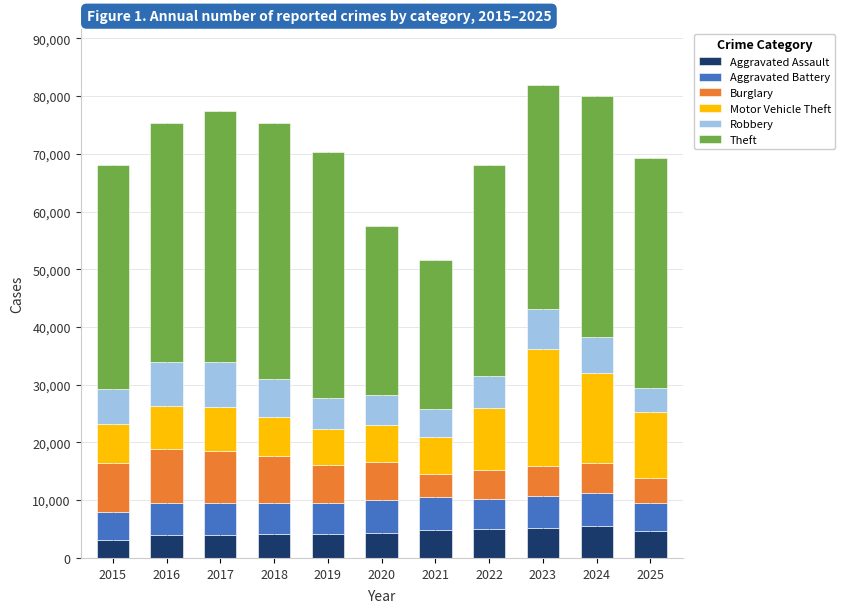

What is the maximum value for Theft?

44281